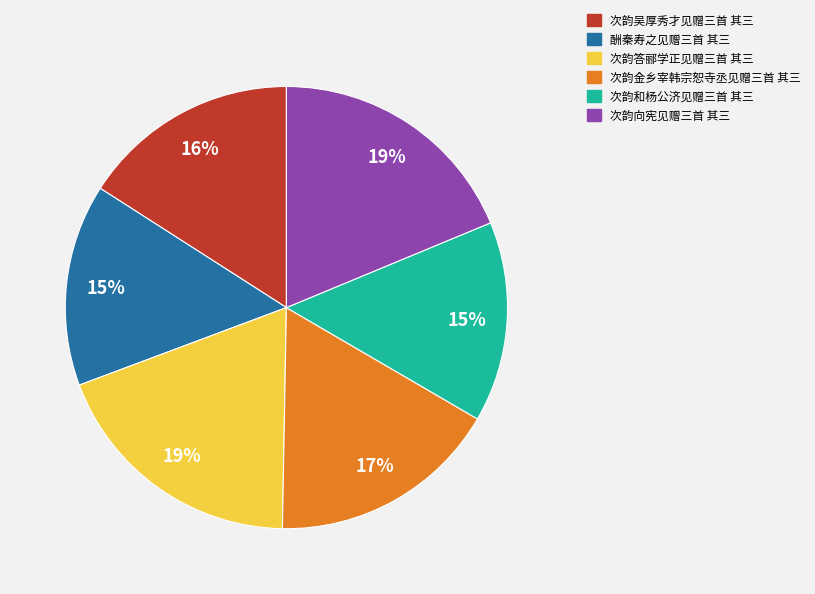

The 酬秦寿之见赠三首 其三 slice represents 15% of the pie. True or false?

True